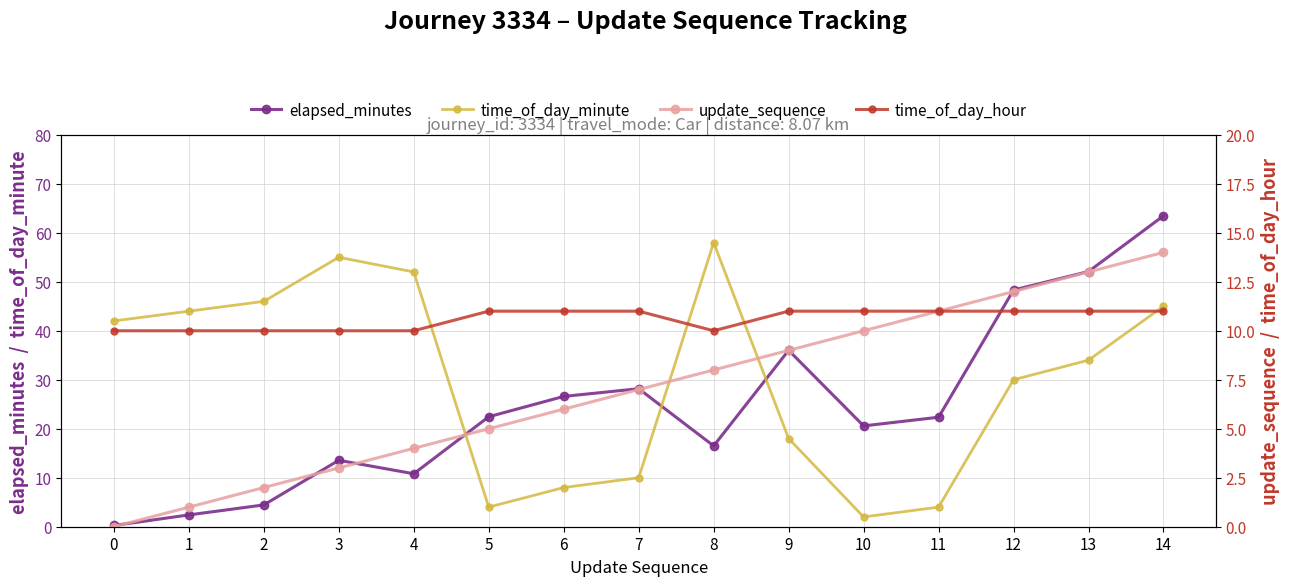

Is the value of update_sequence at 0 greater than the value of time_of_day_minute at 4?

No